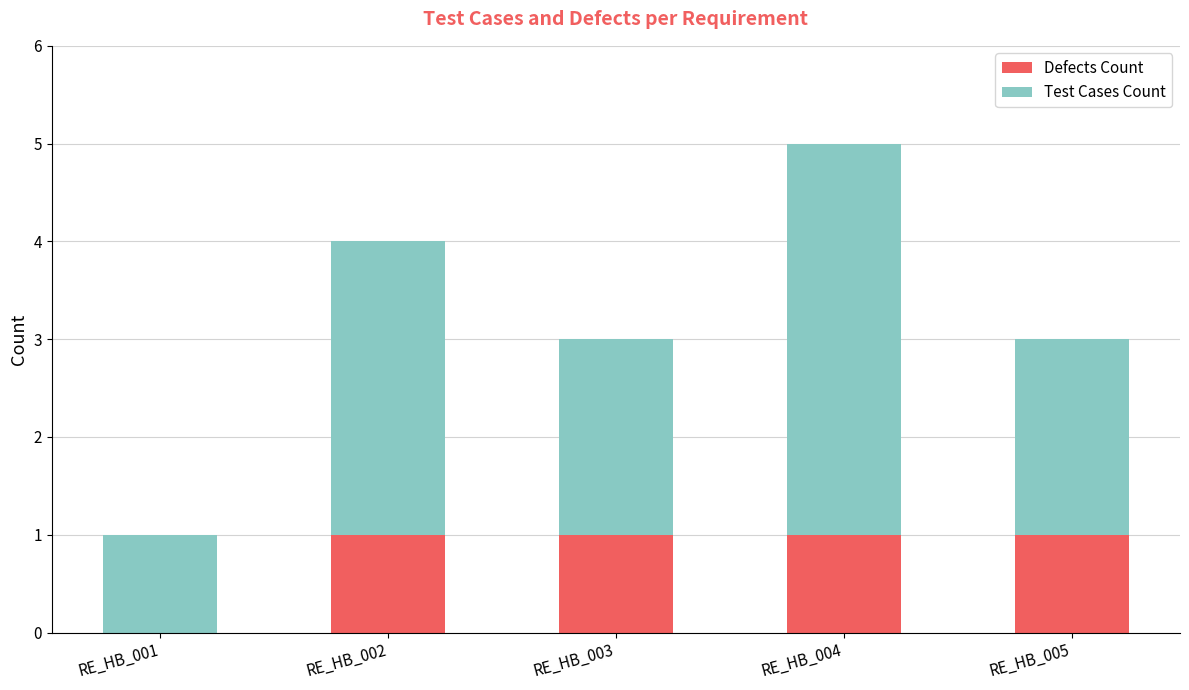

The Defects Count series shows 1 at RE_HB_002. True or false?

True